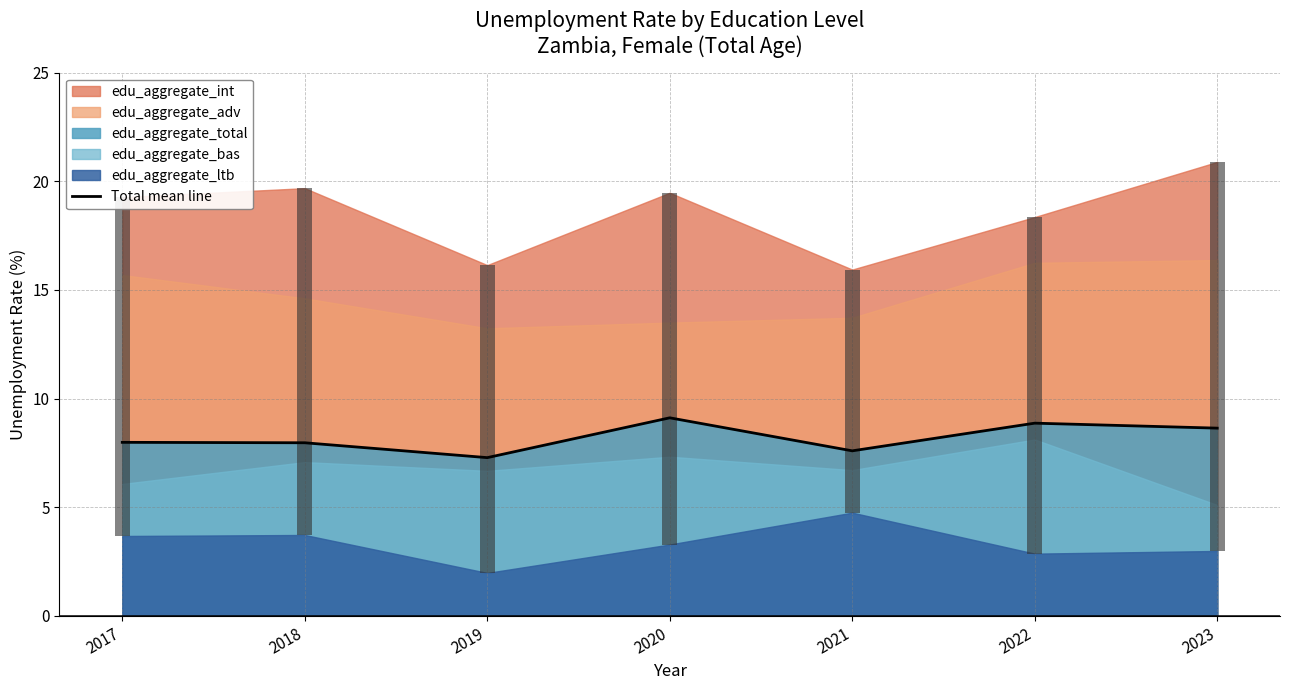

What are all the series names shown in the legend?

edu_aggregate_adv, edu_aggregate_bas, edu_aggregate_int, edu_aggregate_ltb, edu_aggregate_total